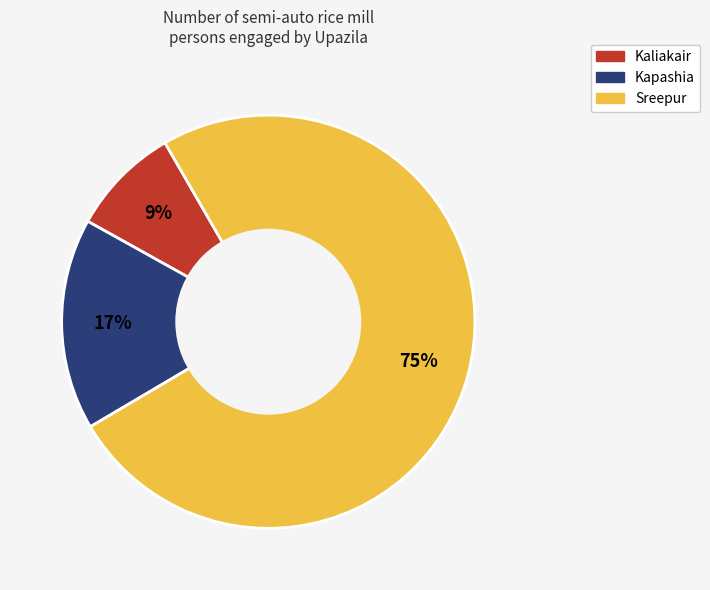

Which slice is the smallest?

Kaliakair